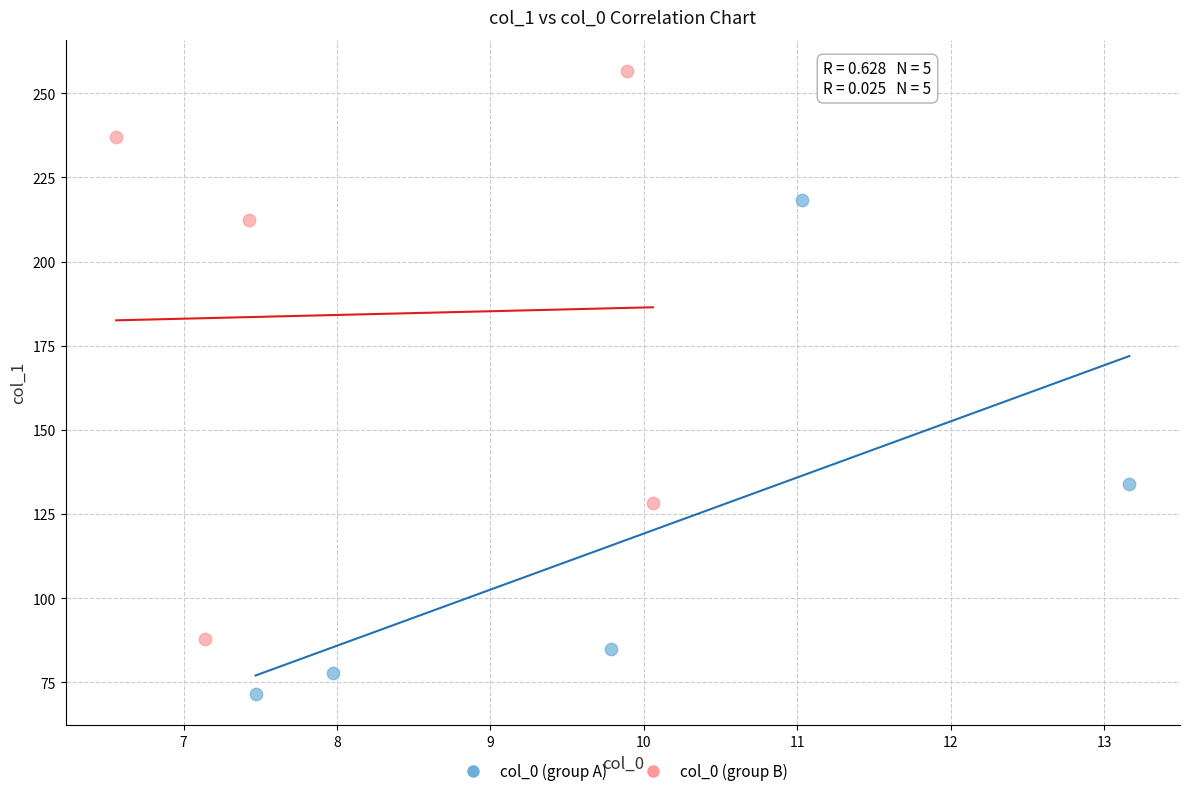

Which series reaches the minimum Y coordinate?

col_0 (group A)